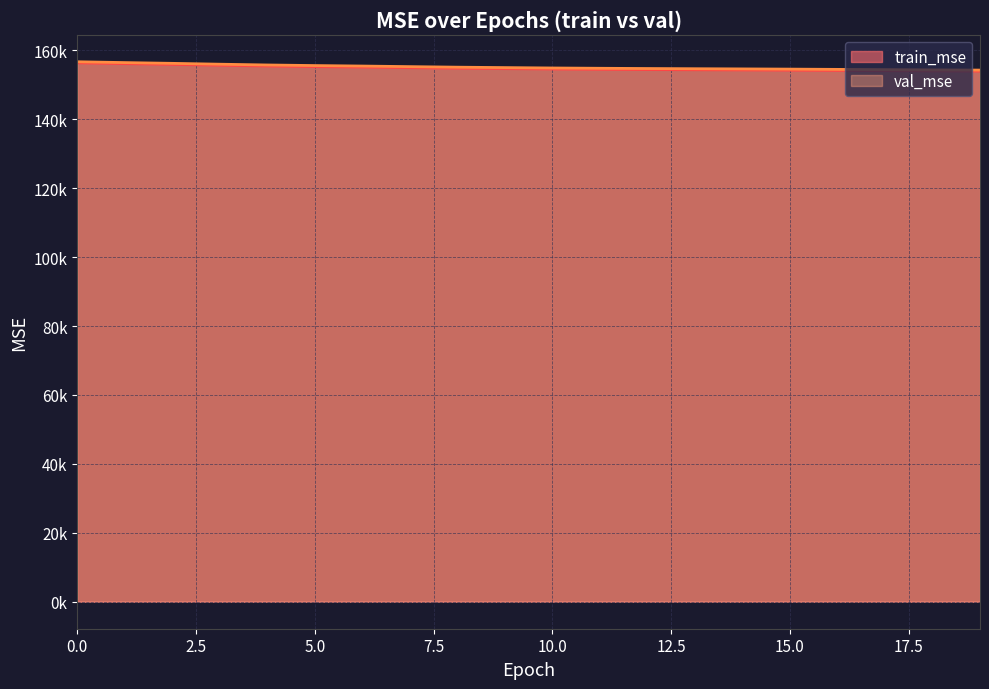

List the labels in order of train_mse value, largest first.

0, 1, 2, 3, 4, 5, 6, 7, 8, 9, 10, 11, 12, 13, 14, 15, 16, 17, 18, 19